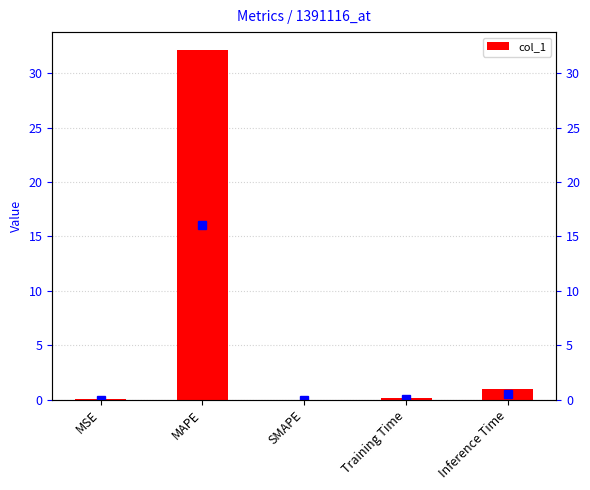

Reading left to right, what are all the values shown in this chart?

MSE=0.0	MAPE=32.2	SMAPE=0.0	Training Time=0.2	Inference Time=0.9